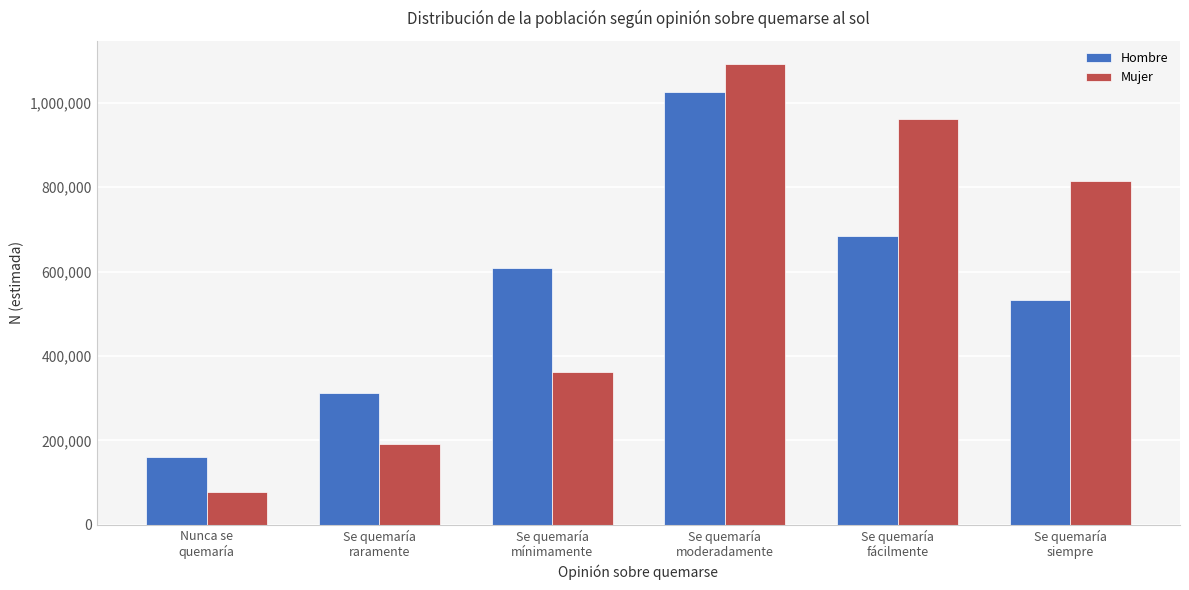

What is the average value of the Hombre series?

554038